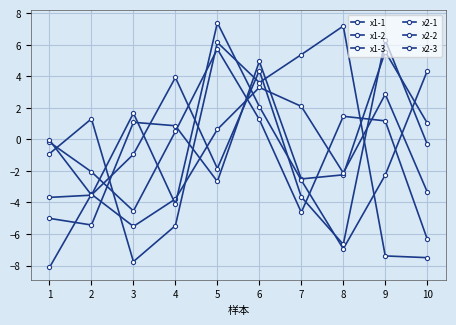

How many series are shown in this chart?

6